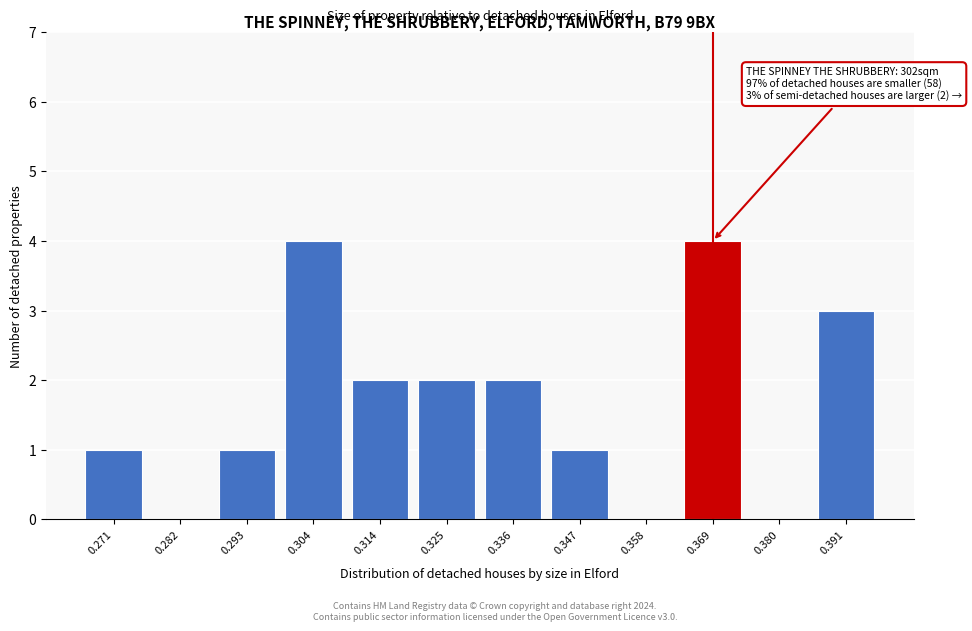

Reading left to right, what are all the values shown in this chart?

0.271=1	0.282=0	0.293=1	0.304=4	0.314=2	0.325=2	0.336=2	0.347=1	0.358=0	0.369=4	0.380=0	0.391=3